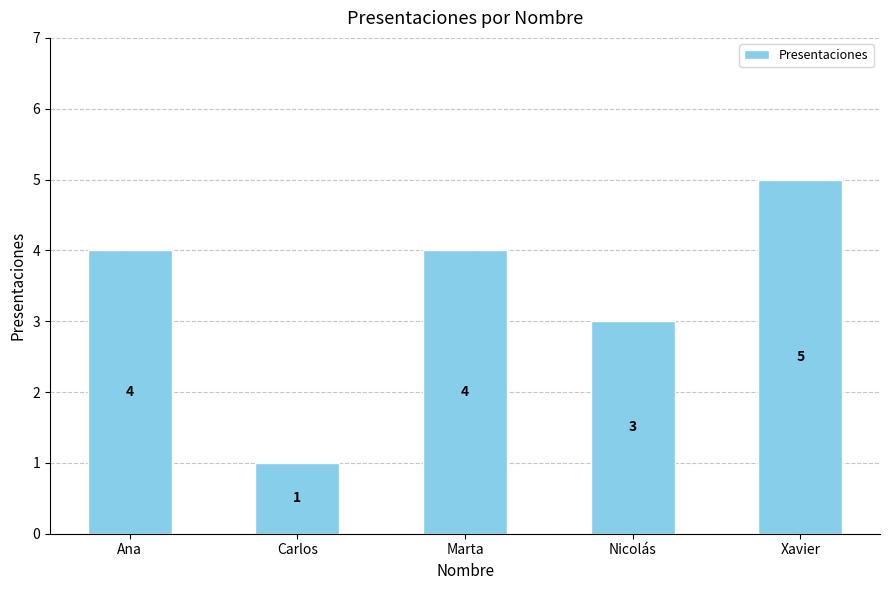

What is the difference between the values at Marta and Nicolás?

1